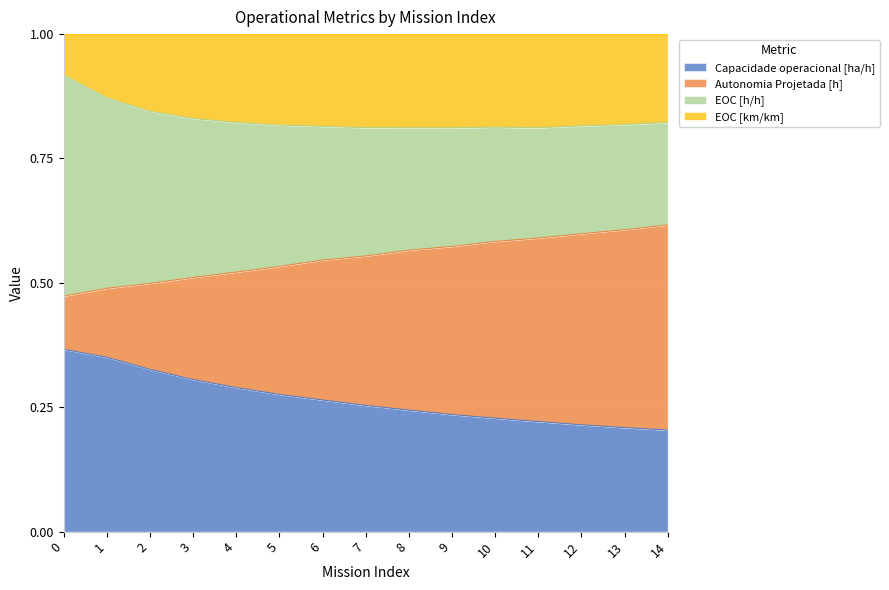

Count the Capacidade operacional [ha/h] values in the range 0 to 1.

15